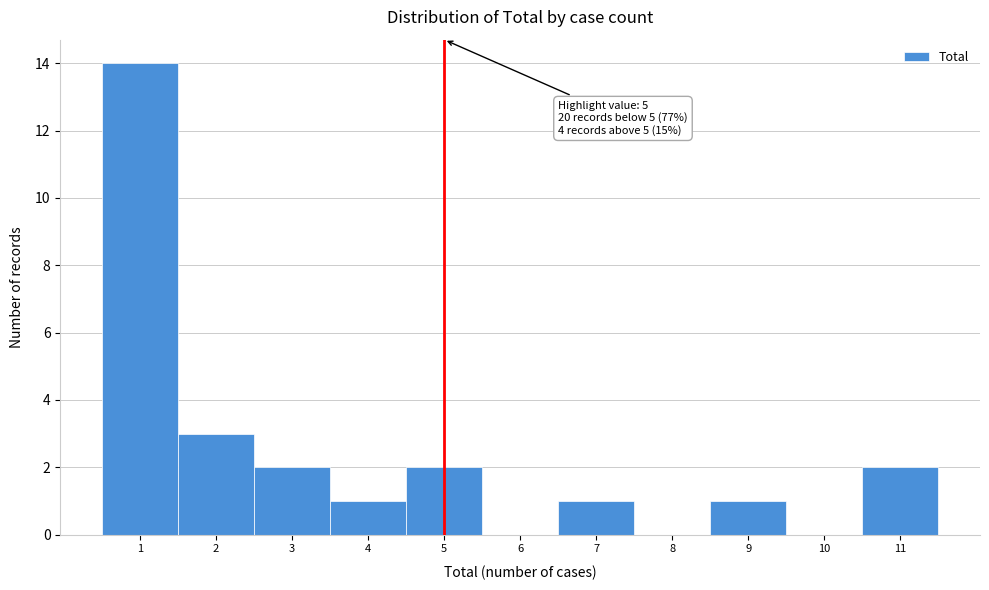

Which range on the x-axis has the tallest bar?

0.5 to 1.5